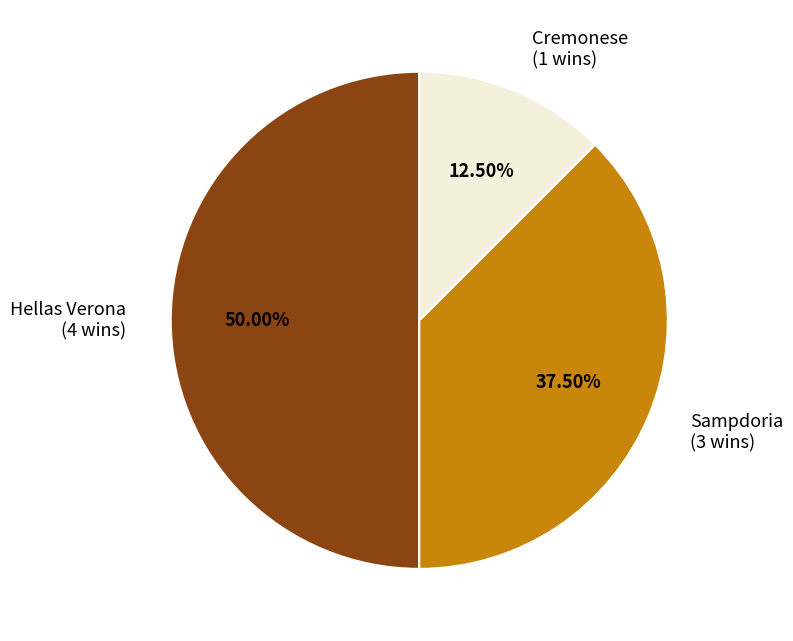

Is Sampdoria (3 wins) the majority of the pie?

No